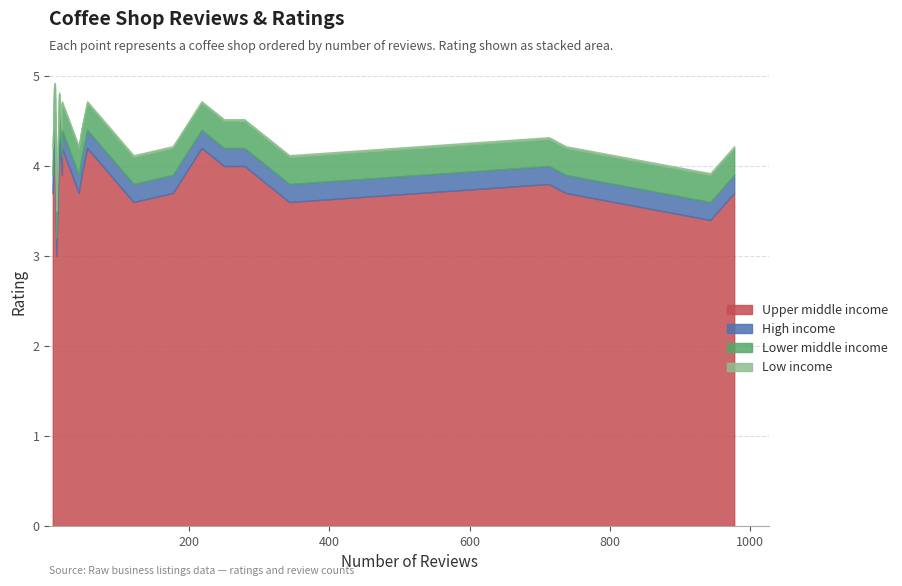

At which category does reviews reach its first local peak?

8